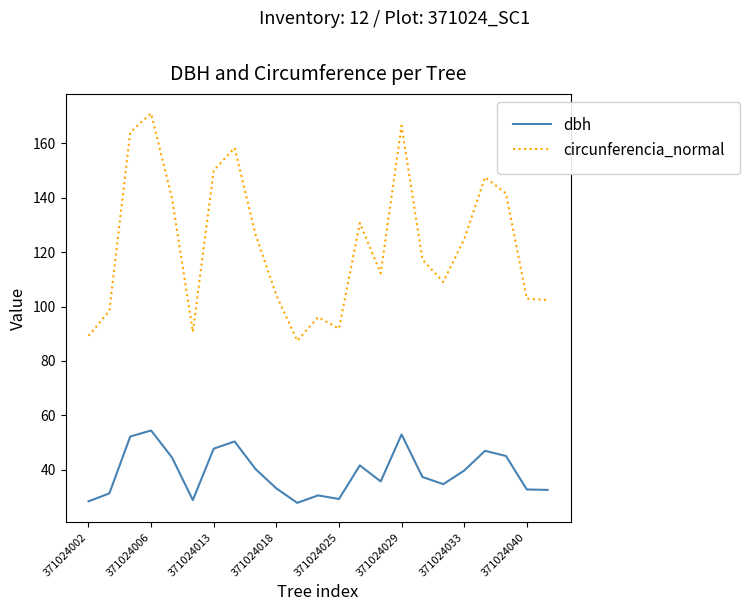

What is the minimum value for dbh?

27.8